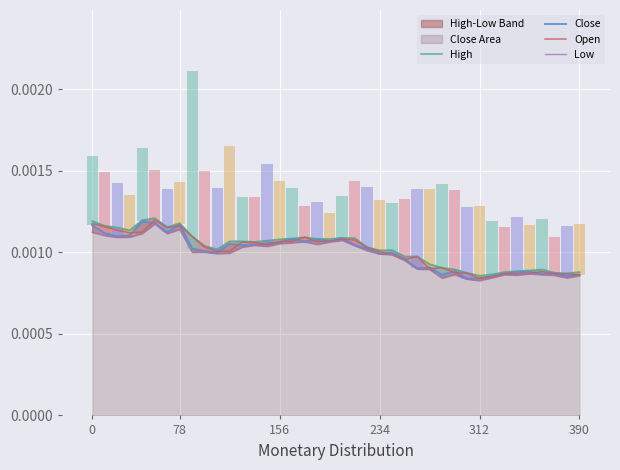

How many data points in Open are above 103?

20